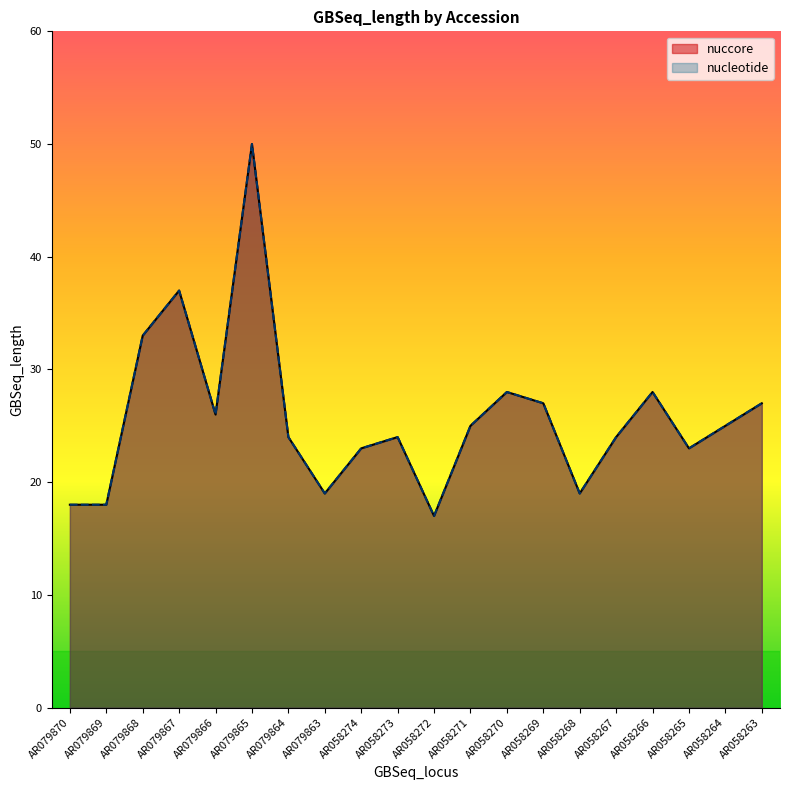

Reading left to right, extract all data points from this chart.

nuccore: AR079870=18	AR079869=18	AR079868=33	AR079867=37	AR079866=26	AR079865=50	AR079864=24	AR079863=19	AR058274=23	AR058273=24	AR058272=17	AR058271=25	AR058270=28	AR058269=27	AR058268=19	AR058267=24	AR058266=28	AR058265=23	AR058264=25	AR058263=27
nucleotide: AR079870=18	AR079869=18	AR079868=33	AR079867=37	AR079866=26	AR079865=50	AR079864=24	AR079863=19	AR058274=23	AR058273=24	AR058272=17	AR058271=25	AR058270=28	AR058269=27	AR058268=19	AR058267=24	AR058266=28	AR058265=23	AR058264=25	AR058263=27